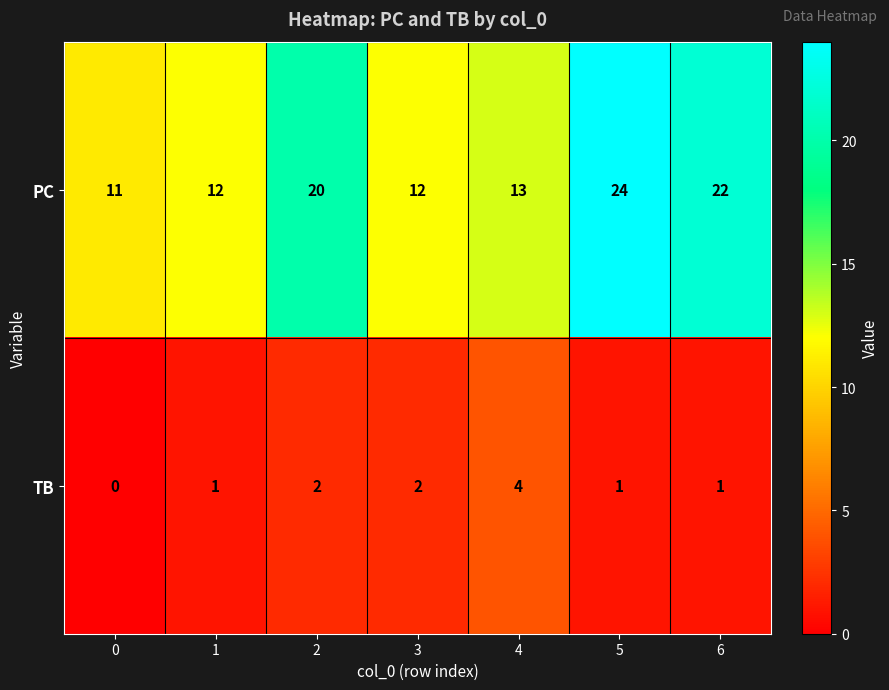

How many TB values are between 1 and 2?

5